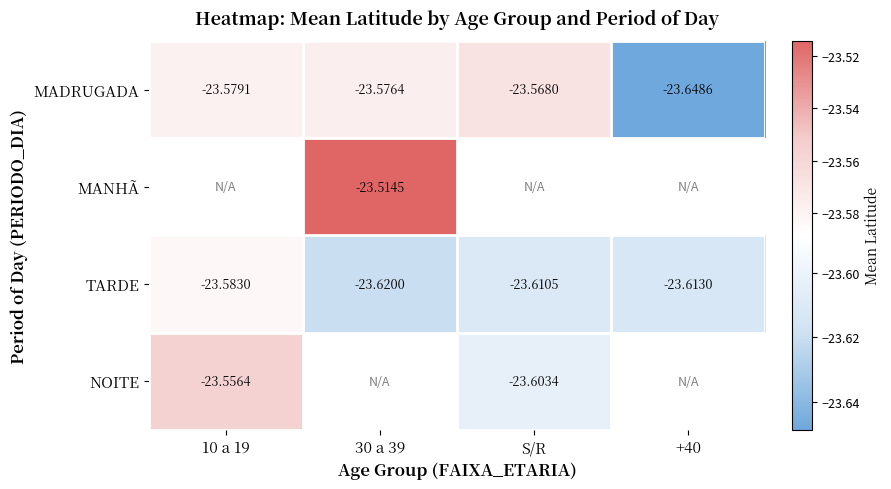

At which label is MADRUGADA closest to -23?

S/R